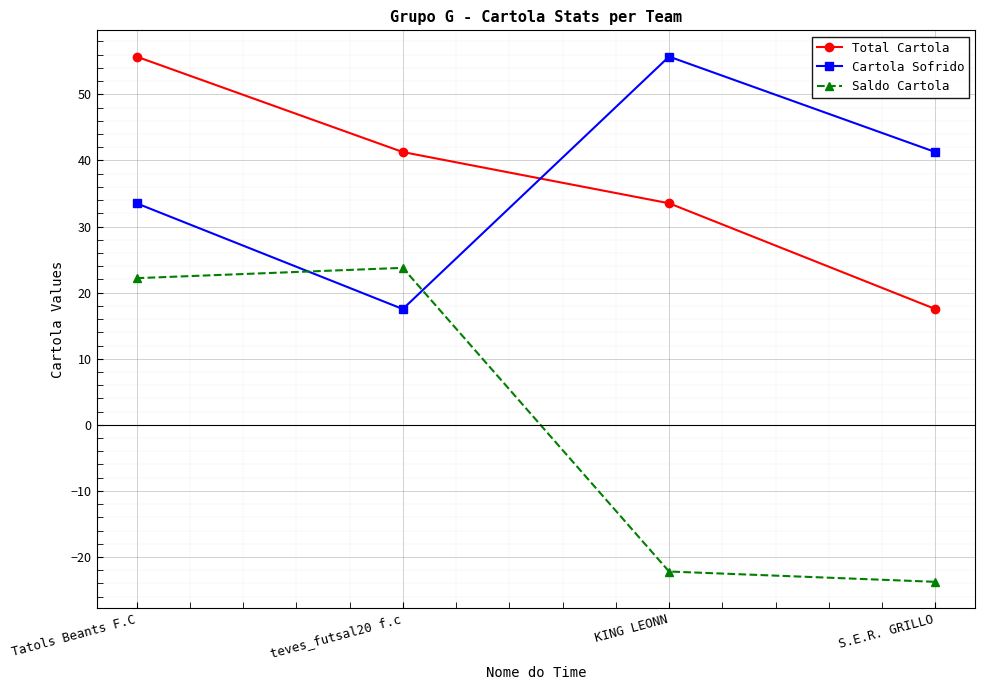

At which label does Cartola Sofrido reach its minimum?

teves_futsal20 f.c